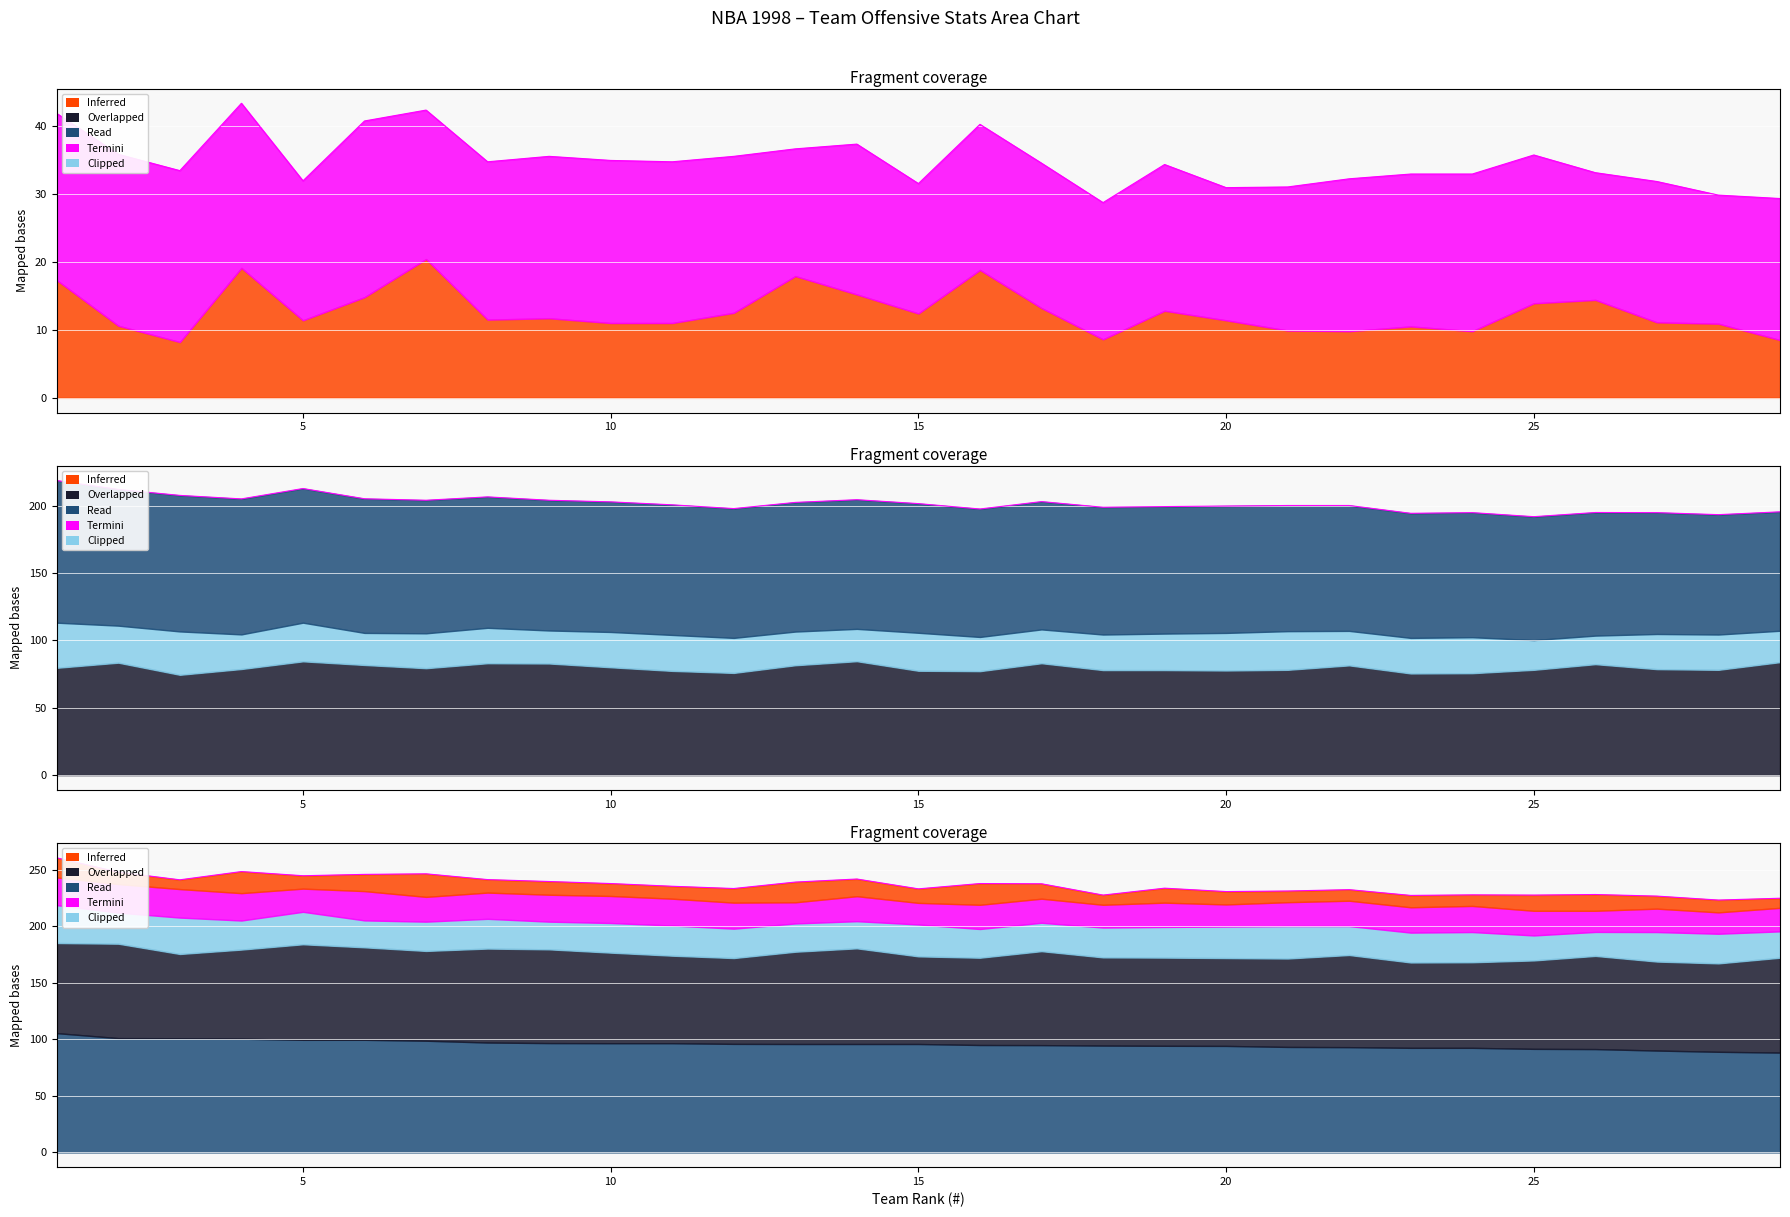

How many points are lower than both their immediate neighbors (excluding endpoints)?

8